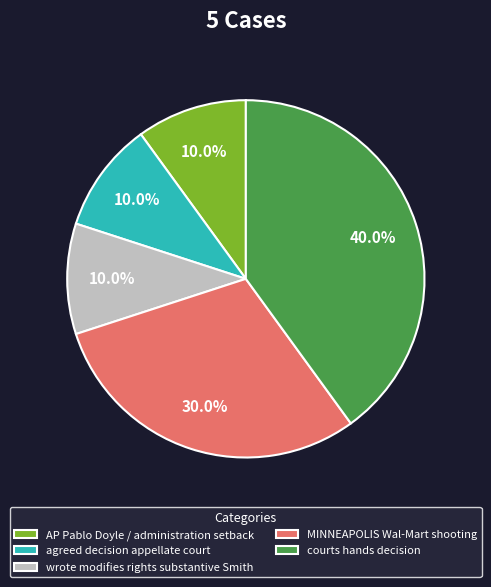

Which slice is the largest?

courts hands decision